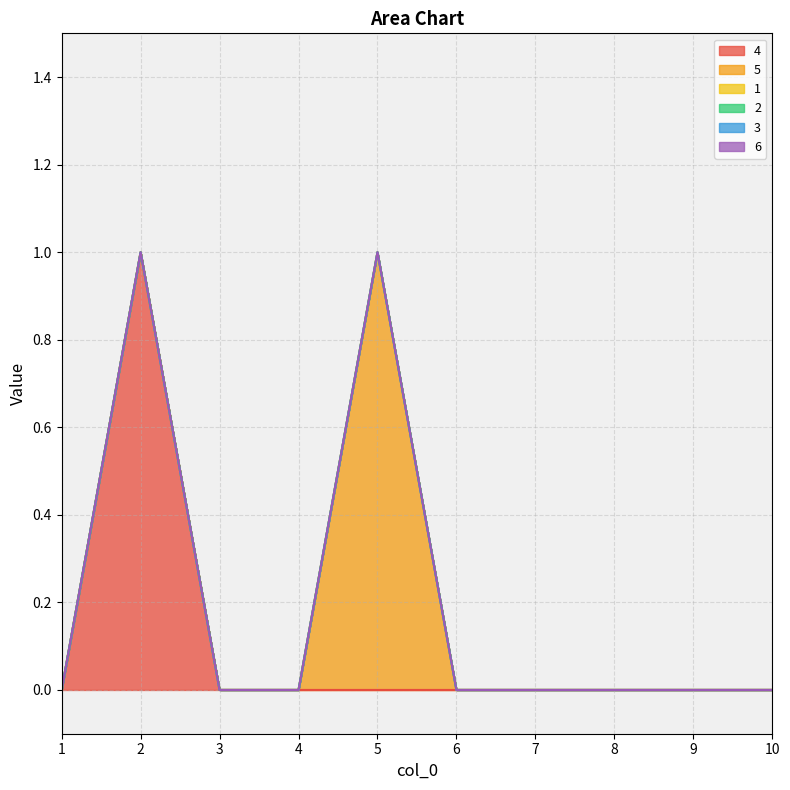

Reading left to right, extract all data points from this chart.

4: 0	1	0	0	0	0	0	0	0	0
5: 0	0	0	0	1	0	0	0	0	0
1: 0	0	0	0	0	0	0	0	0	0
2: 0	0	0	0	0	0	0	0	0	0
3: 0	0	0	0	0	0	0	0	0	0
6: 0	0	0	0	0	0	0	0	0	0